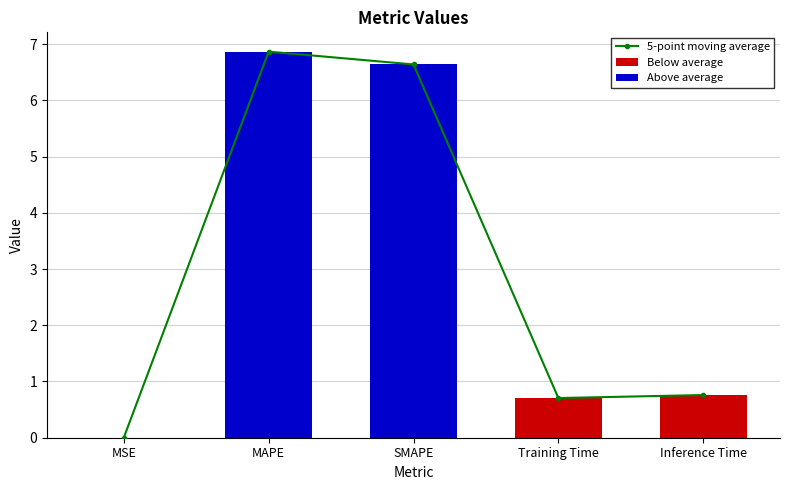

What is the ratio of the value at Training Time to the value at MAPE?

0.1